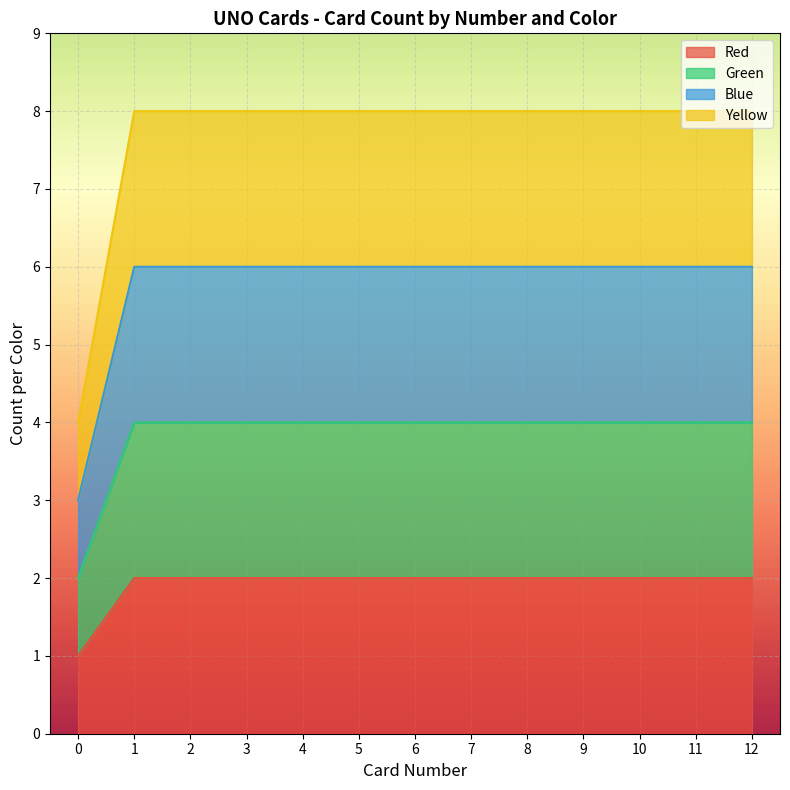

Does the chart display data point markers on the line(s)?

No